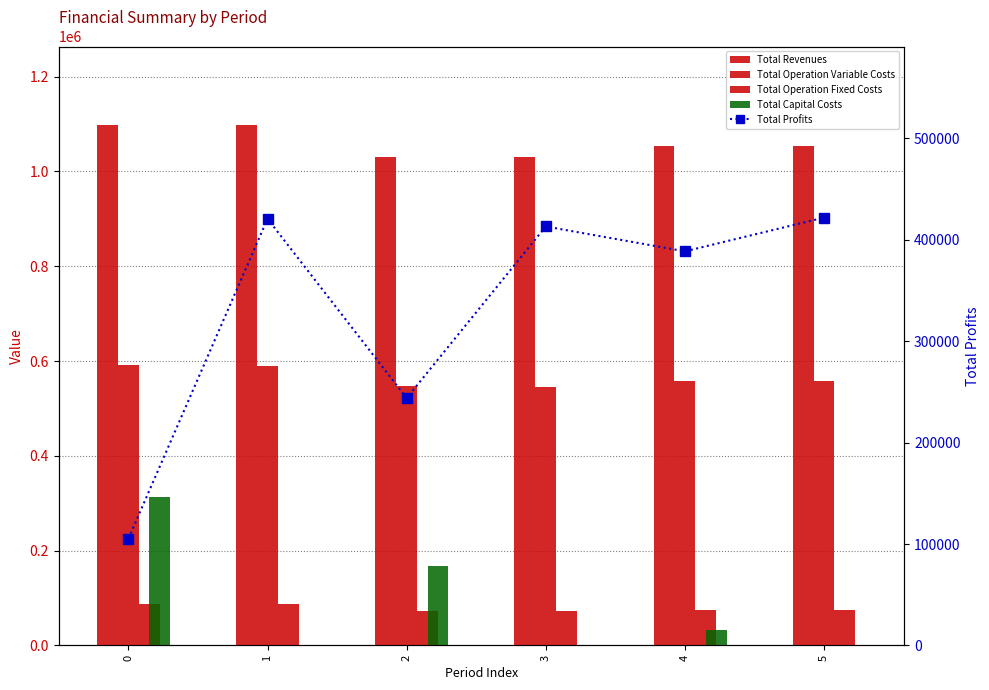

Reading left to right, extract all data points from this chart.

Total Revenues: 0=1098882.2	1=1098882.2	2=1030628.8	3=1030628.8	4=1054418.3	5=1054418.3
Total Operation Variable Costs: 0=591770.4	1=590451.8	2=546912.6	3=545755.6	4=558698.4	5=557479.9
Total Operation Fixed Costs: 0=87861.2	1=87861.2	2=71888.1	3=71888.1	4=75250.9	5=75250.9
Total Capital Costs: 0=313984.0	1=0.0	2=168000.0	3=0.0	4=32000.0	5=0.0
Total Profits: 0=105266.6	1=420569.1	2=243828.1	3=412985.1	4=388469.0	5=421687.5